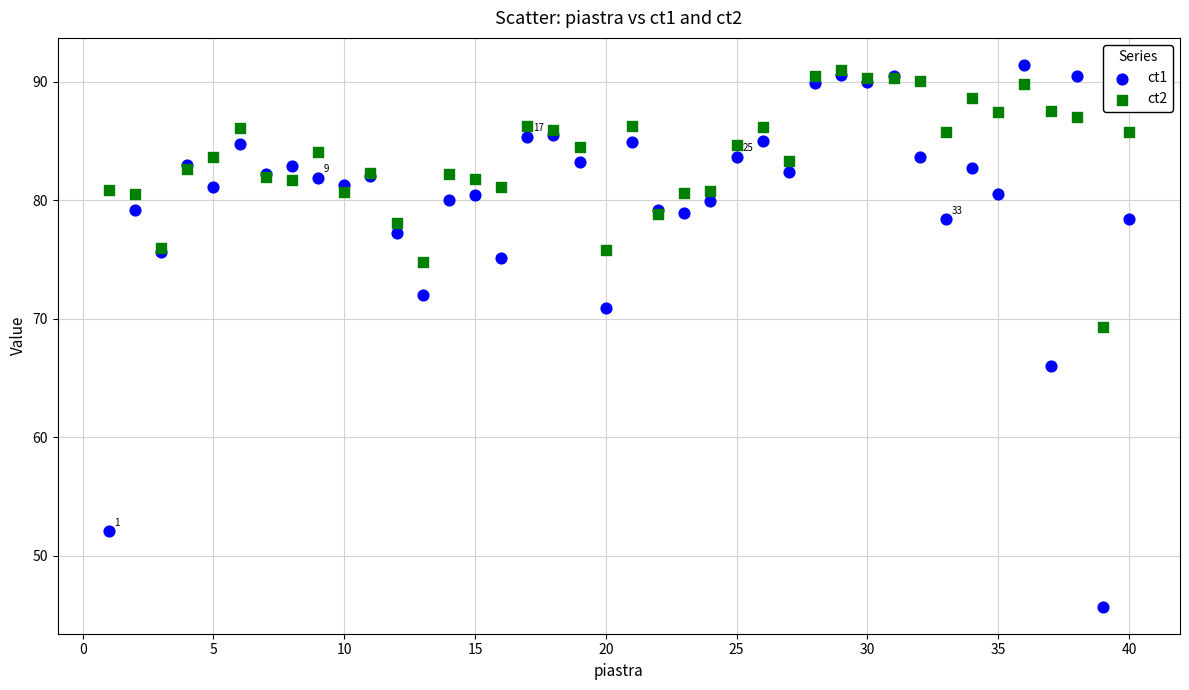

In the ct1 series, what Y value is closest to 68?

66.0